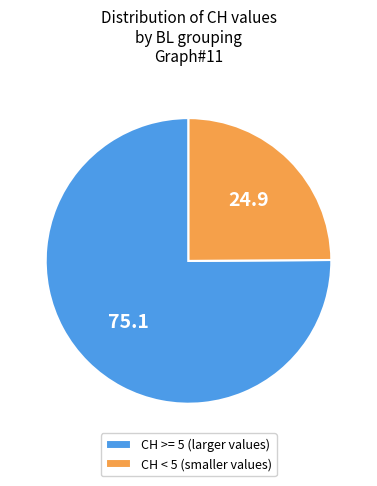

Rank the categories by value from lowest to highest.

CH < 5 (smaller values), CH >= 5 (larger values)